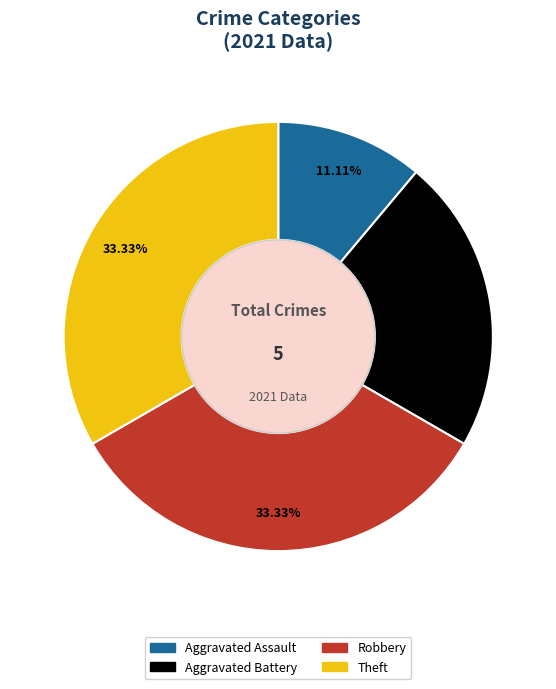

What percentage do Robbery and Aggravated Battery together represent?

55.6%